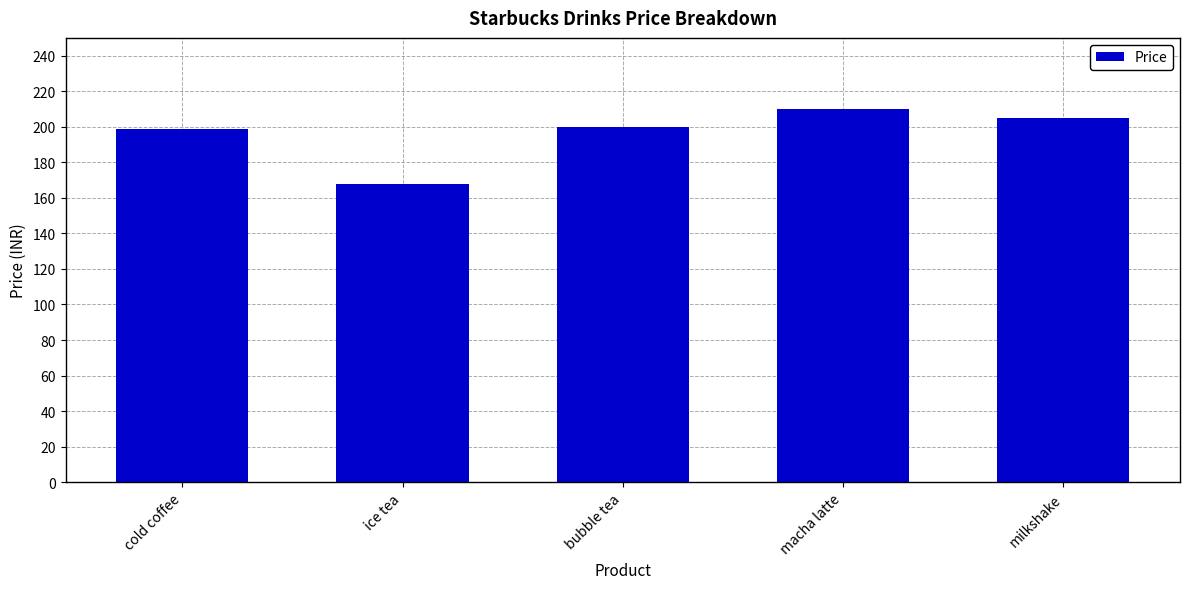

Does the chart contain any negative values?

No